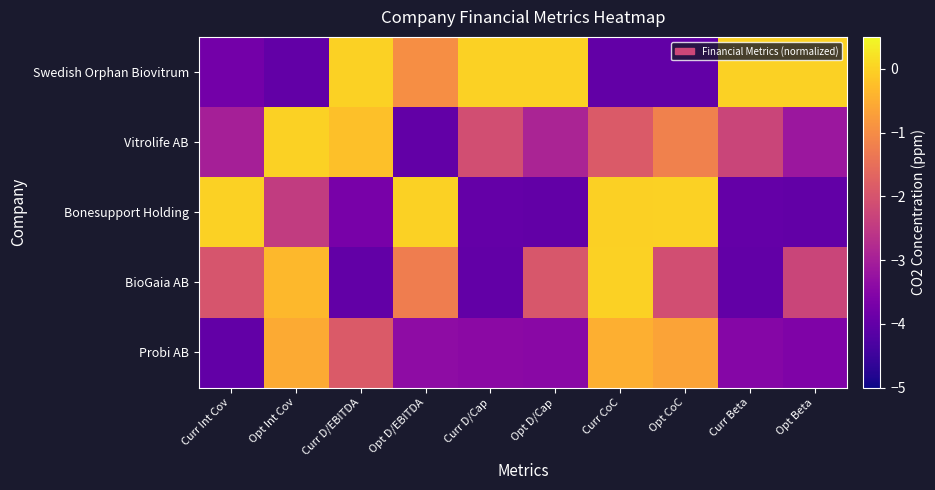

At which category does the chart reach its minimum across all series?

Opt Int Cov